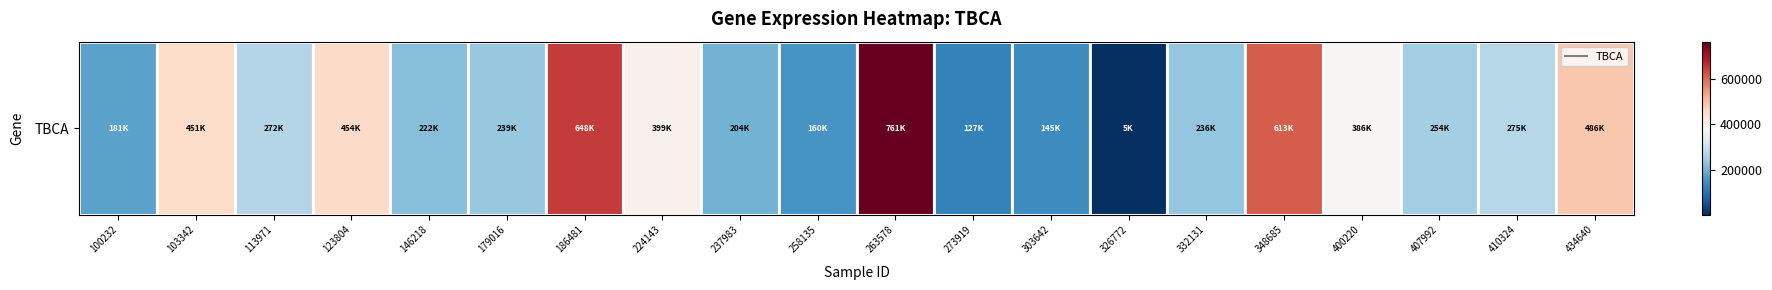

Reading left to right, extract all data points from this chart.

100232=181106	103342=451553	113971=272355	123804=454235	146218=222264	179016=239974	186481=648082	224143=399995	237983=204484	258135=160736	263578=761272	273919=127987	303642=145705	326772=5277	332131=236295	348685=613564	400220=386433	407992=254045	410324=275404	434640=486362